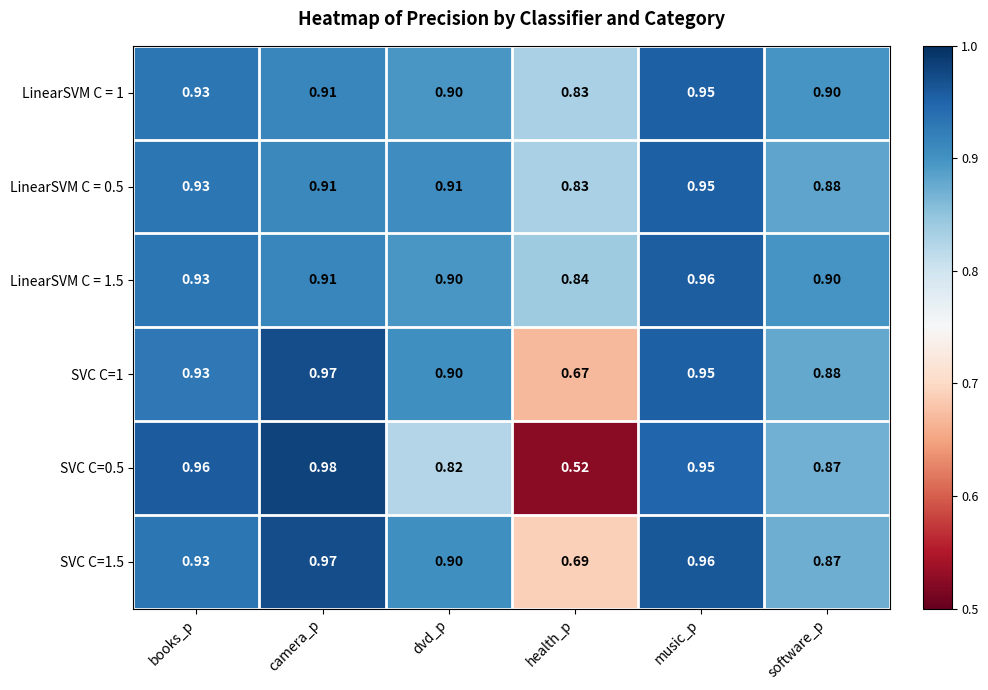

At which label does LinearSVM C = 1 reach its minimum?

health_p